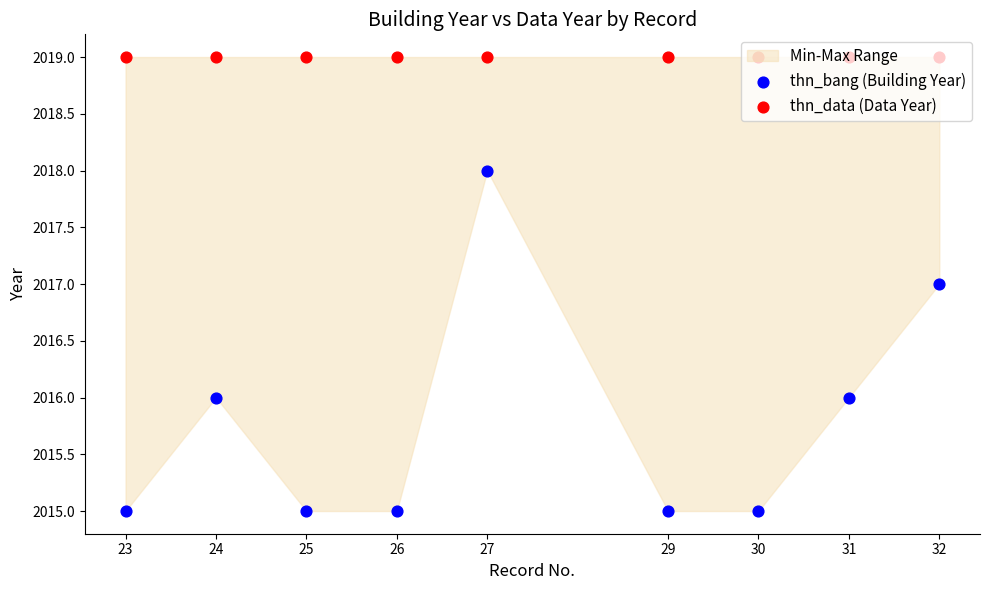

At how many categories does at least one series exceed 2017?

9